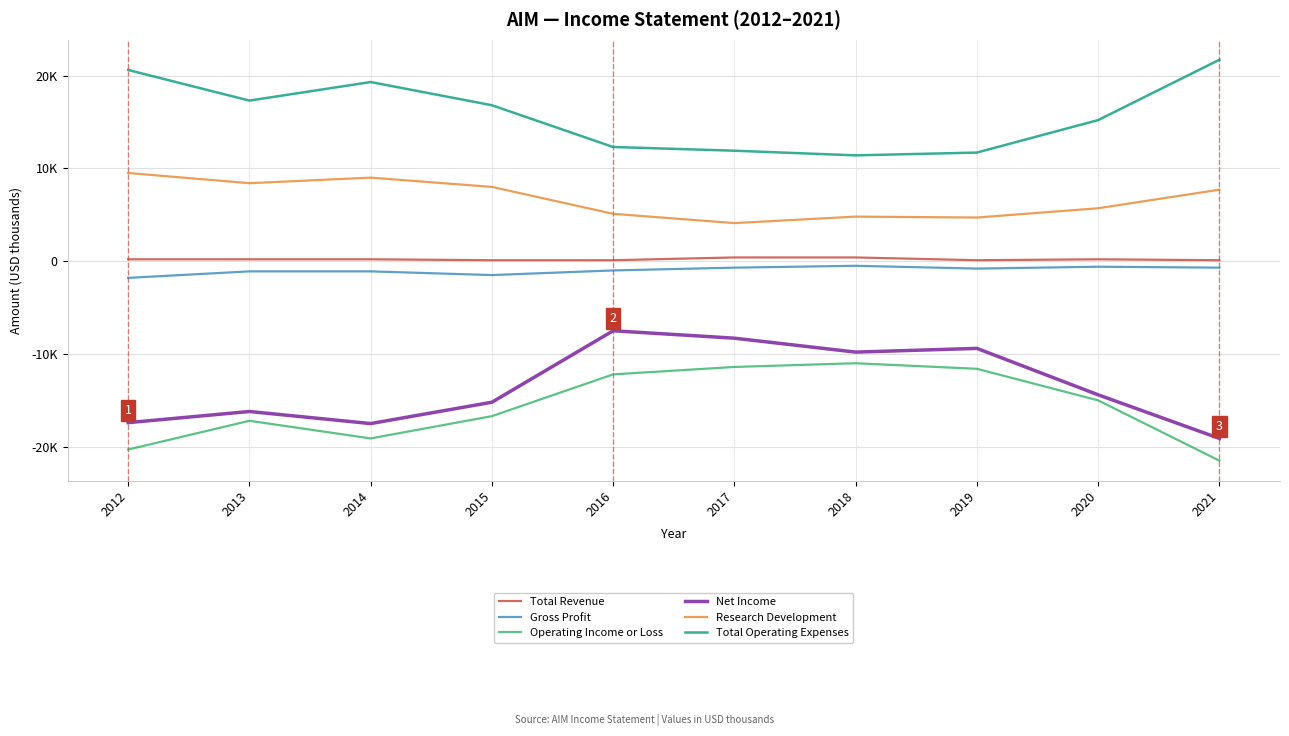

True or false: Total Revenue and Research Development cross at least once.

False